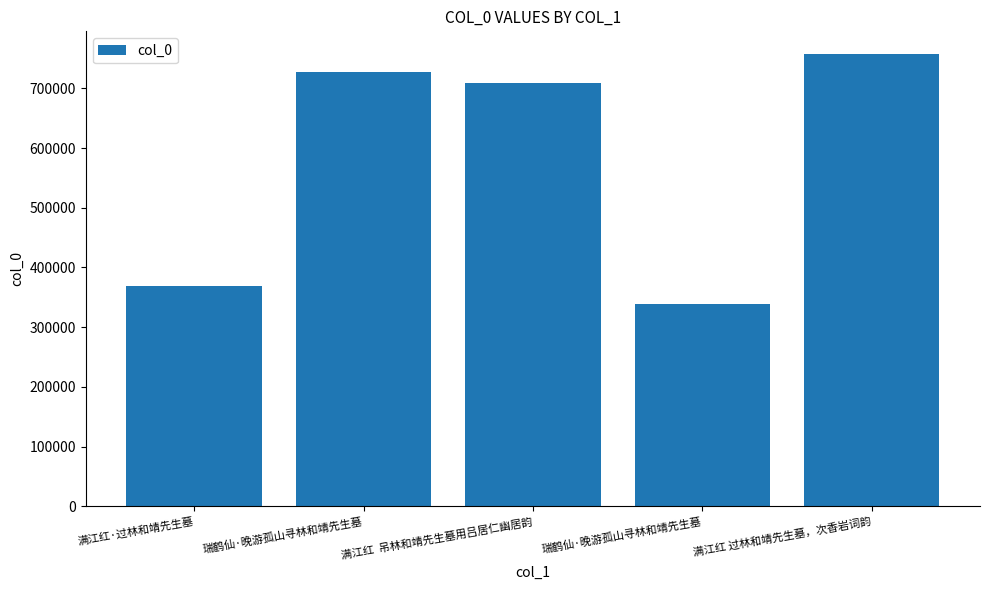

What is the label of the 5th bar from the right?

满江红·过林和靖先生墓